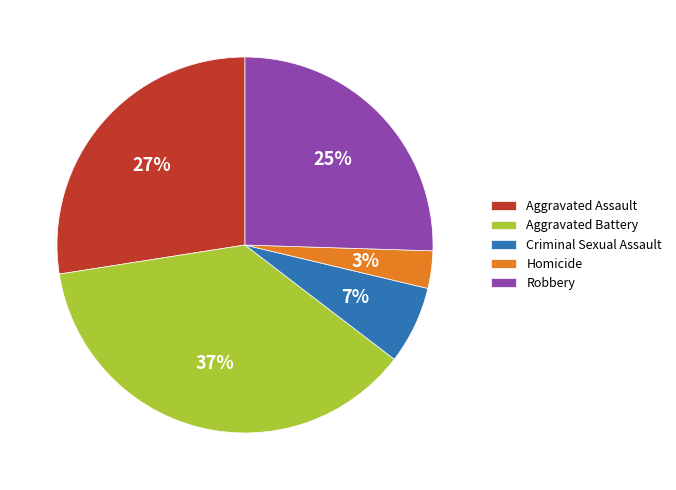

To the nearest percent, what is the average slice percentage?

20%